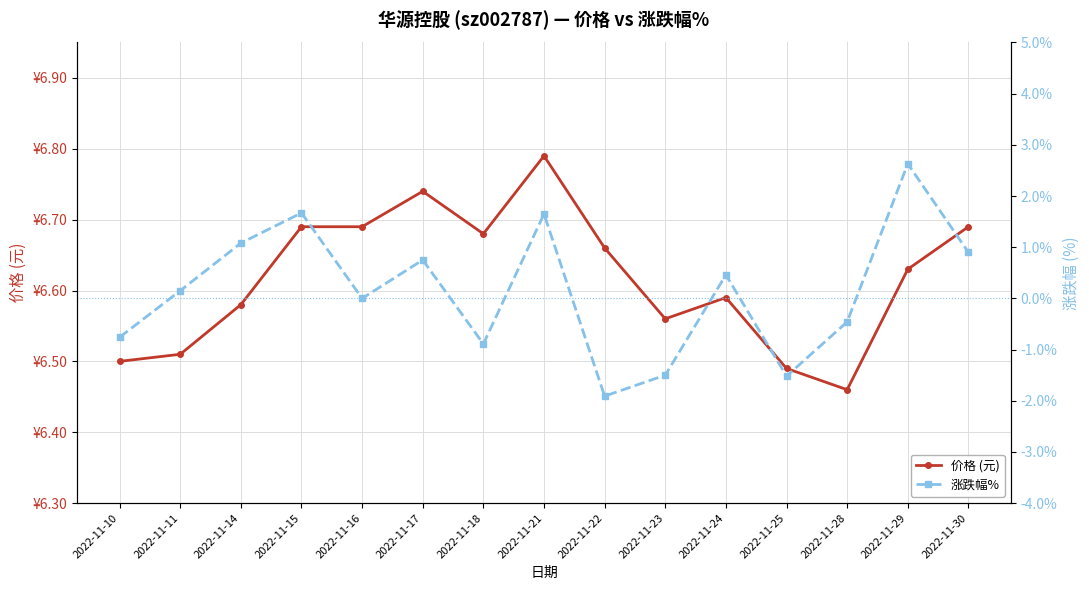

Between 2022-11-18 and 2022-11-16, which is larger?

2022-11-16